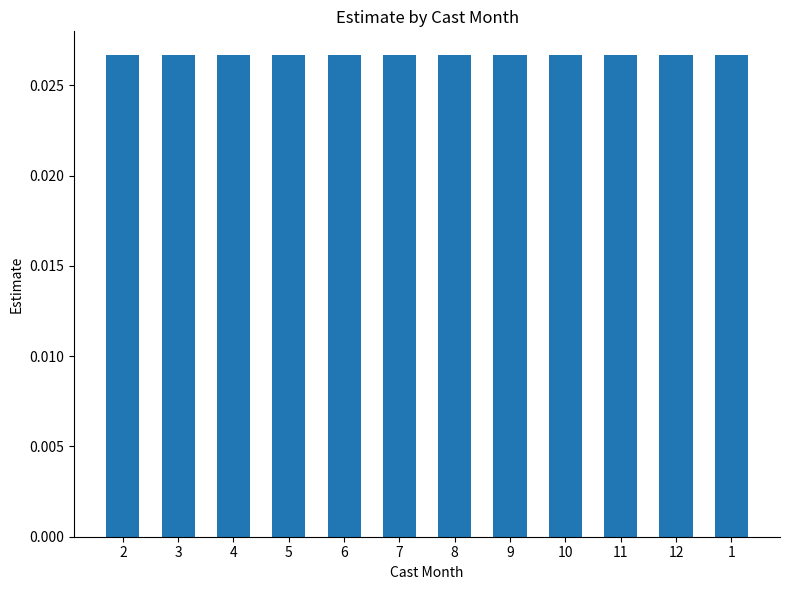

What is the label of the 10th bar from the right?

4